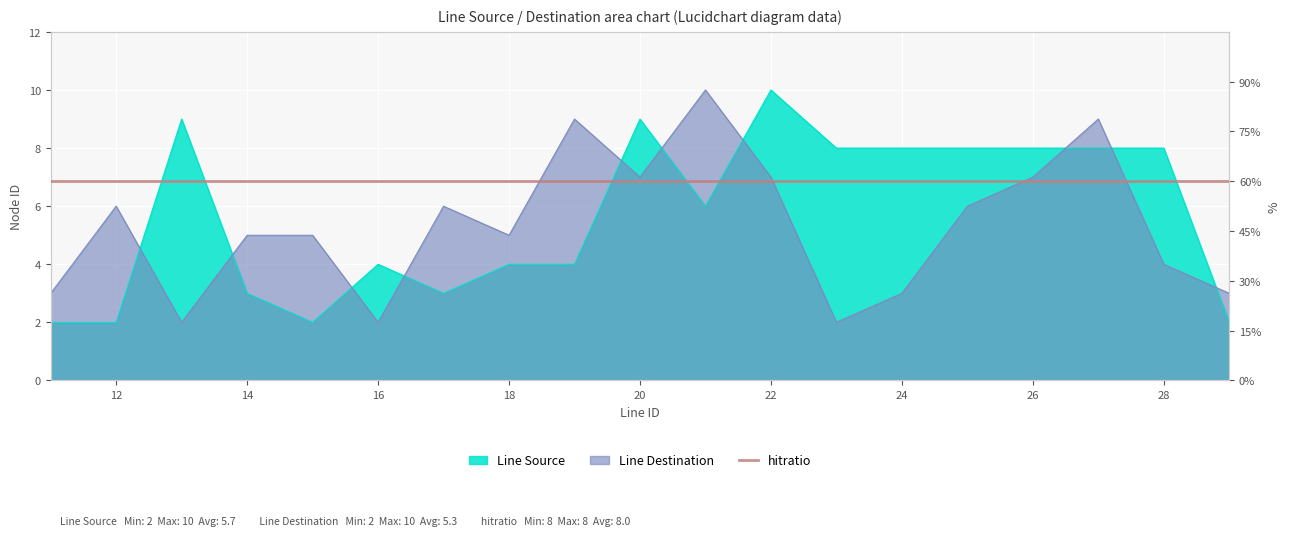

Where is the first local minimum for Line Destination?

13